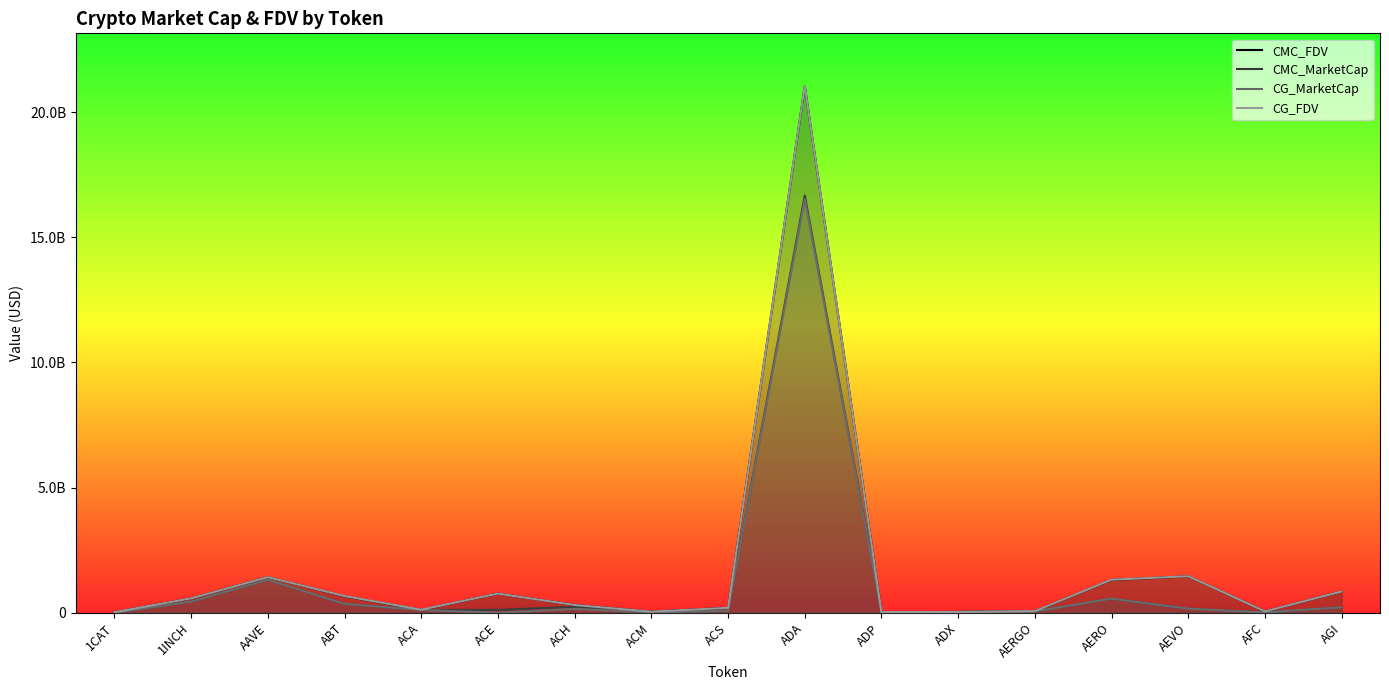

Rank the categories by CG_FDV value from highest to lowest.

ADA, AEVO, AAVE, AERO, AGI, ACE, ABT, 1INCH, ACH, ACS, ACA, AERGO, AFC, ACM, ADX, ADP, 1CAT